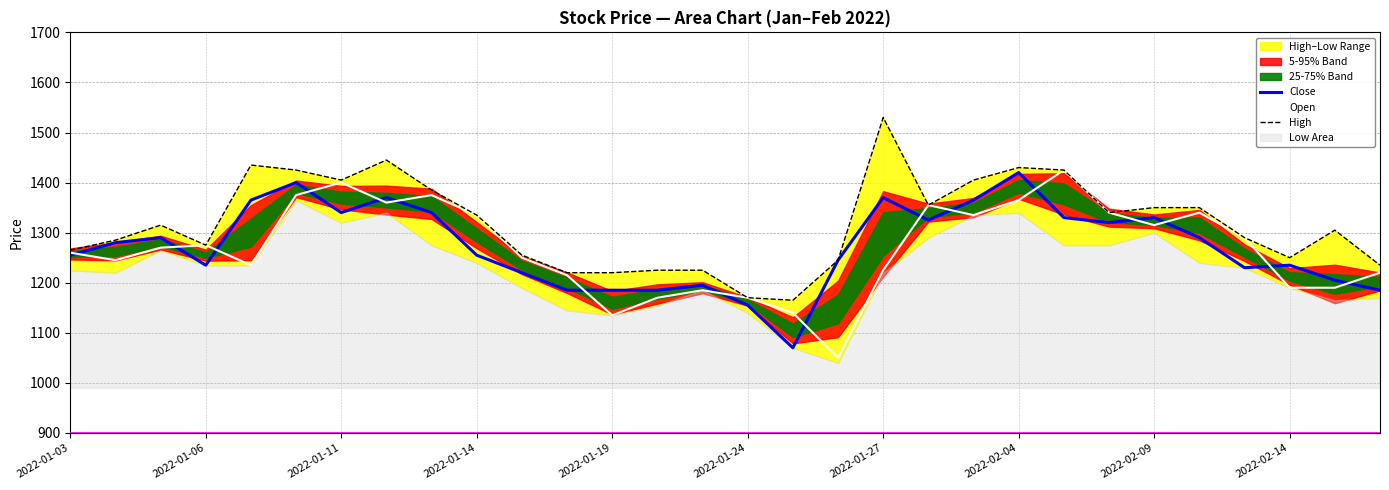

What is the difference between the highest and lowest values at 13?

55